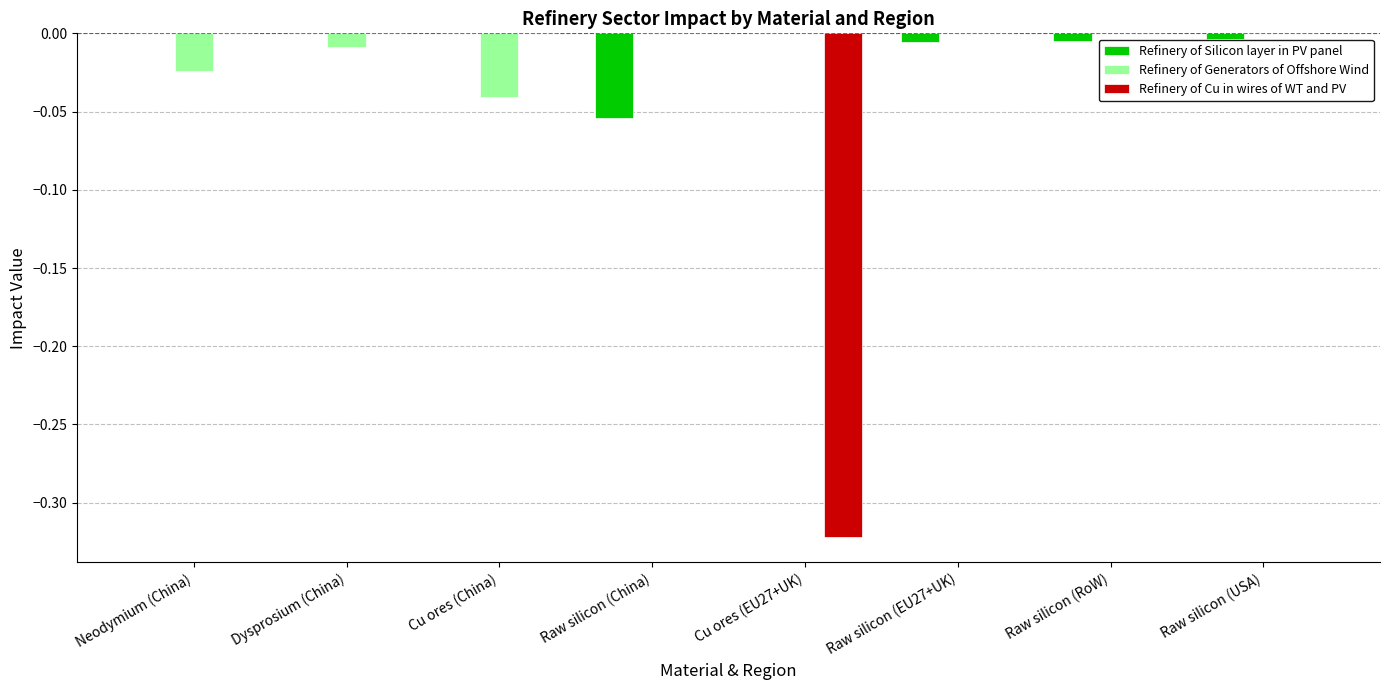

Is the value of Refinery of Silicon layer in PV panel at Raw silicon (USA) greater than the value of Refinery of Cu in wires of WT and PV at Cu ores (EU27+UK)?

Yes